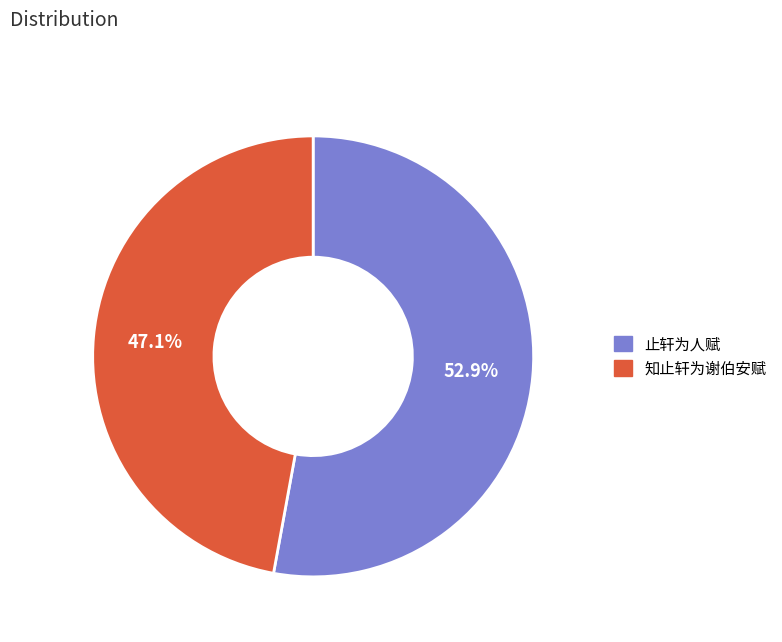

How many slices are in this pie chart?

2